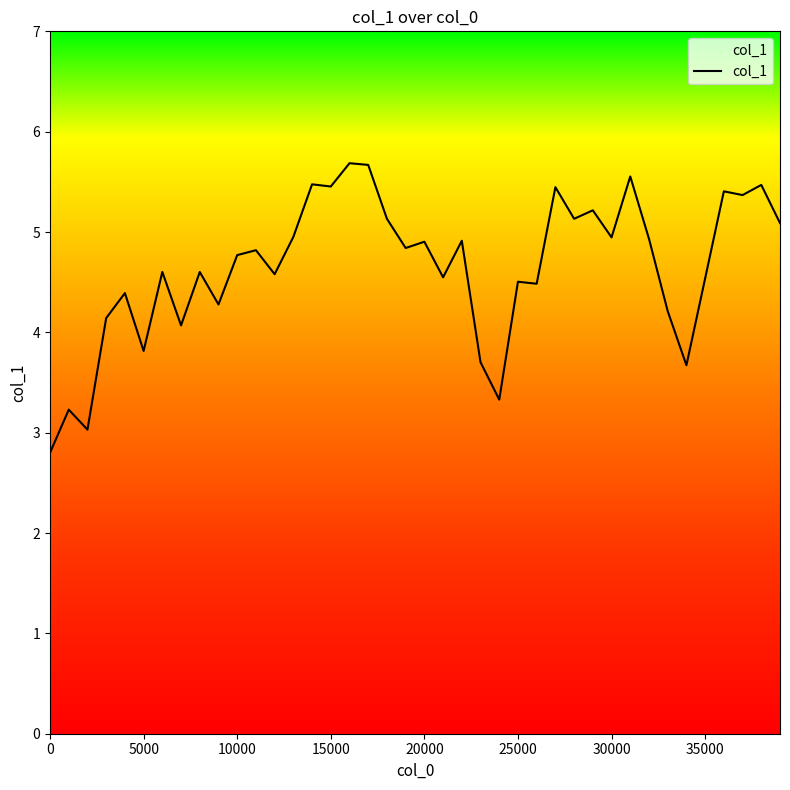

What is the smallest value displayed?

2.8